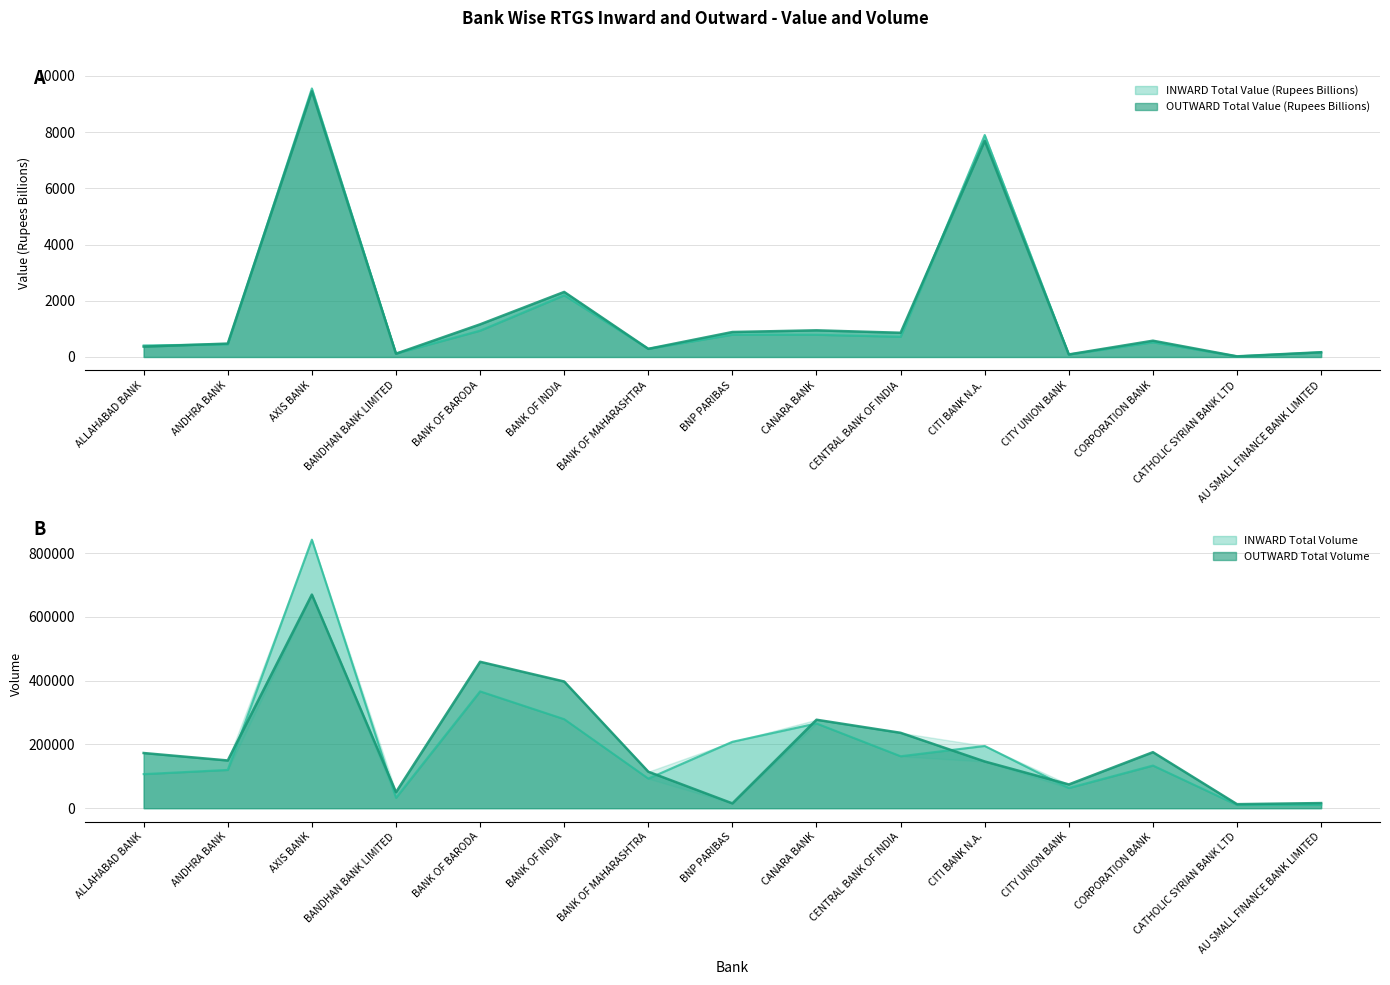

Which category has the lowest value across all series?

CATHOLIC SYRIAN BANK LTD